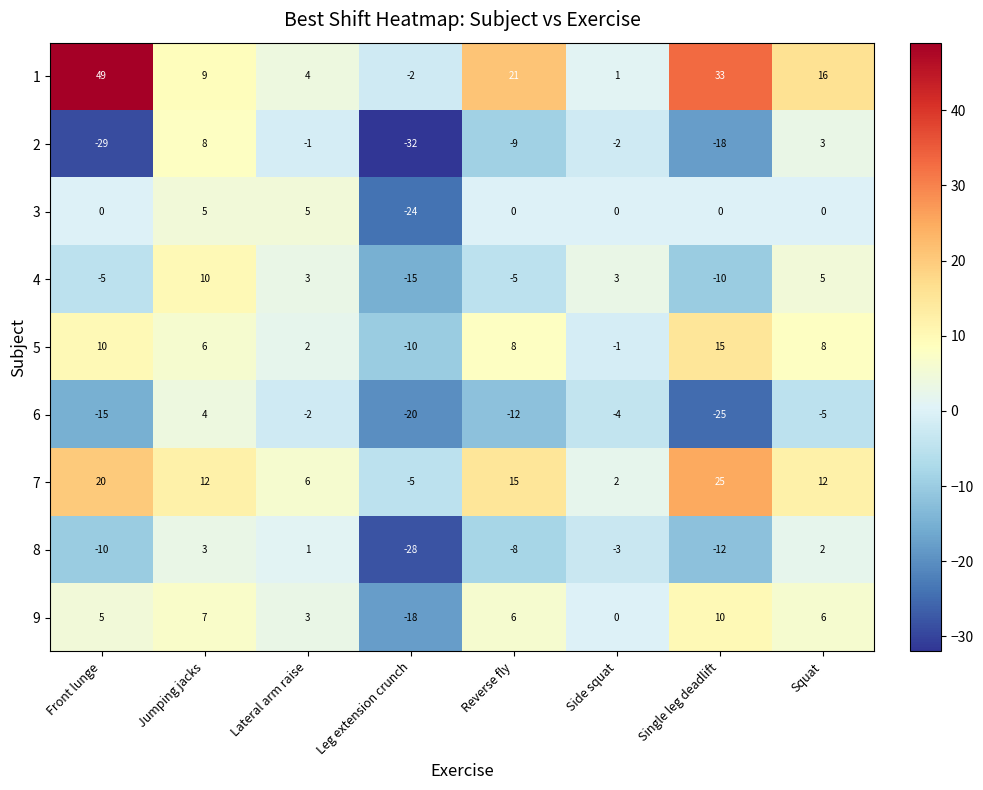

At which label does 9 first exceed 6?

Jumping jacks